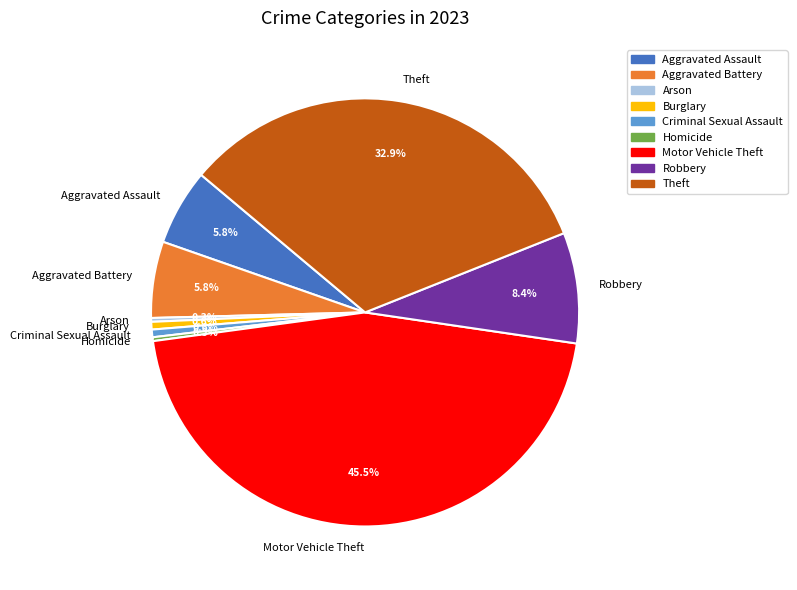

To the nearest percent, what is the average slice percentage?

11%